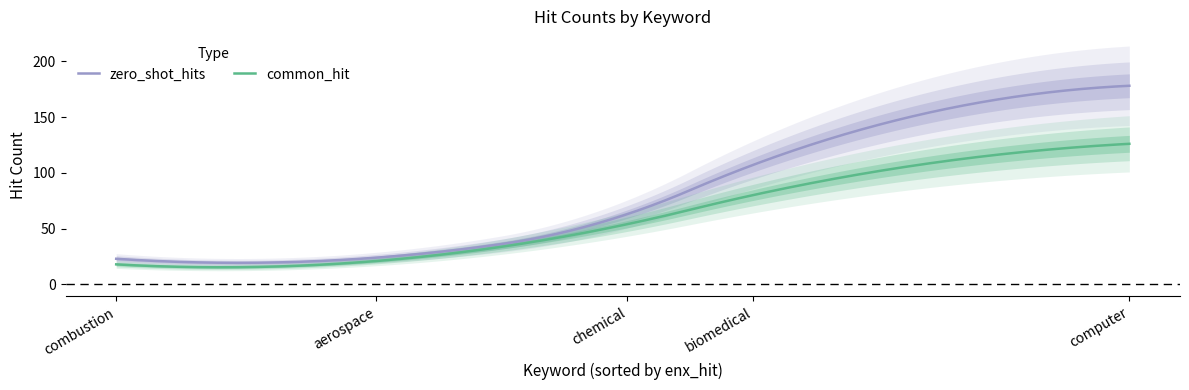

What is the spread (max minus min) of values at combustion?

7